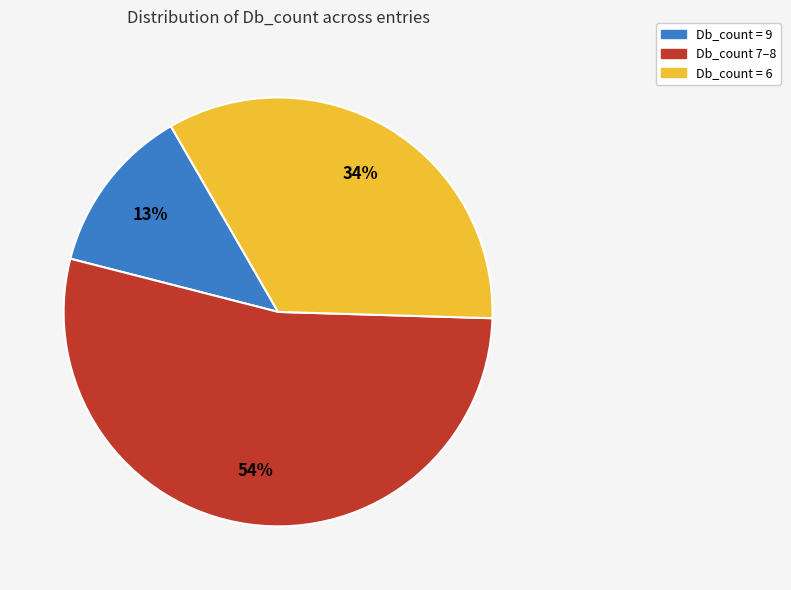

To the nearest percent, what is the average slice percentage?

33%